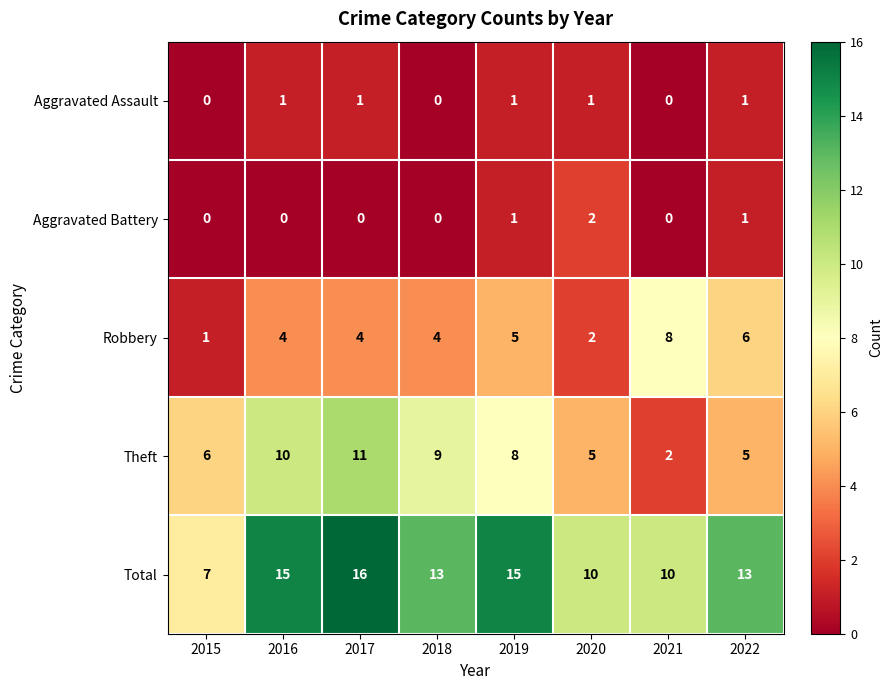

What is the sum of all Aggravated Assault values?

5